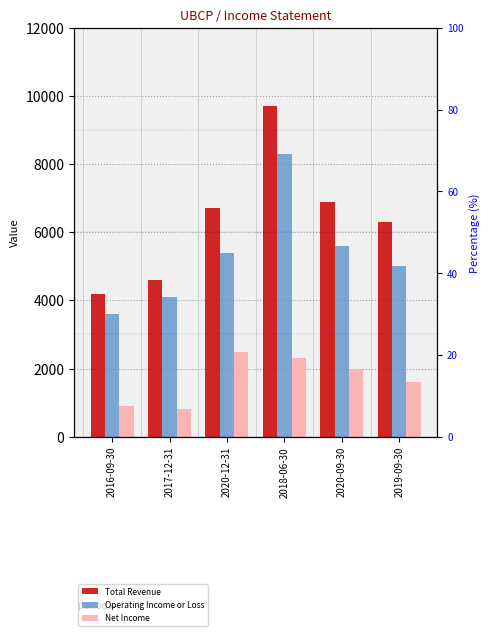

What are all the series names shown in the legend?

Total Revenue, Operating Income or Loss, Net Income